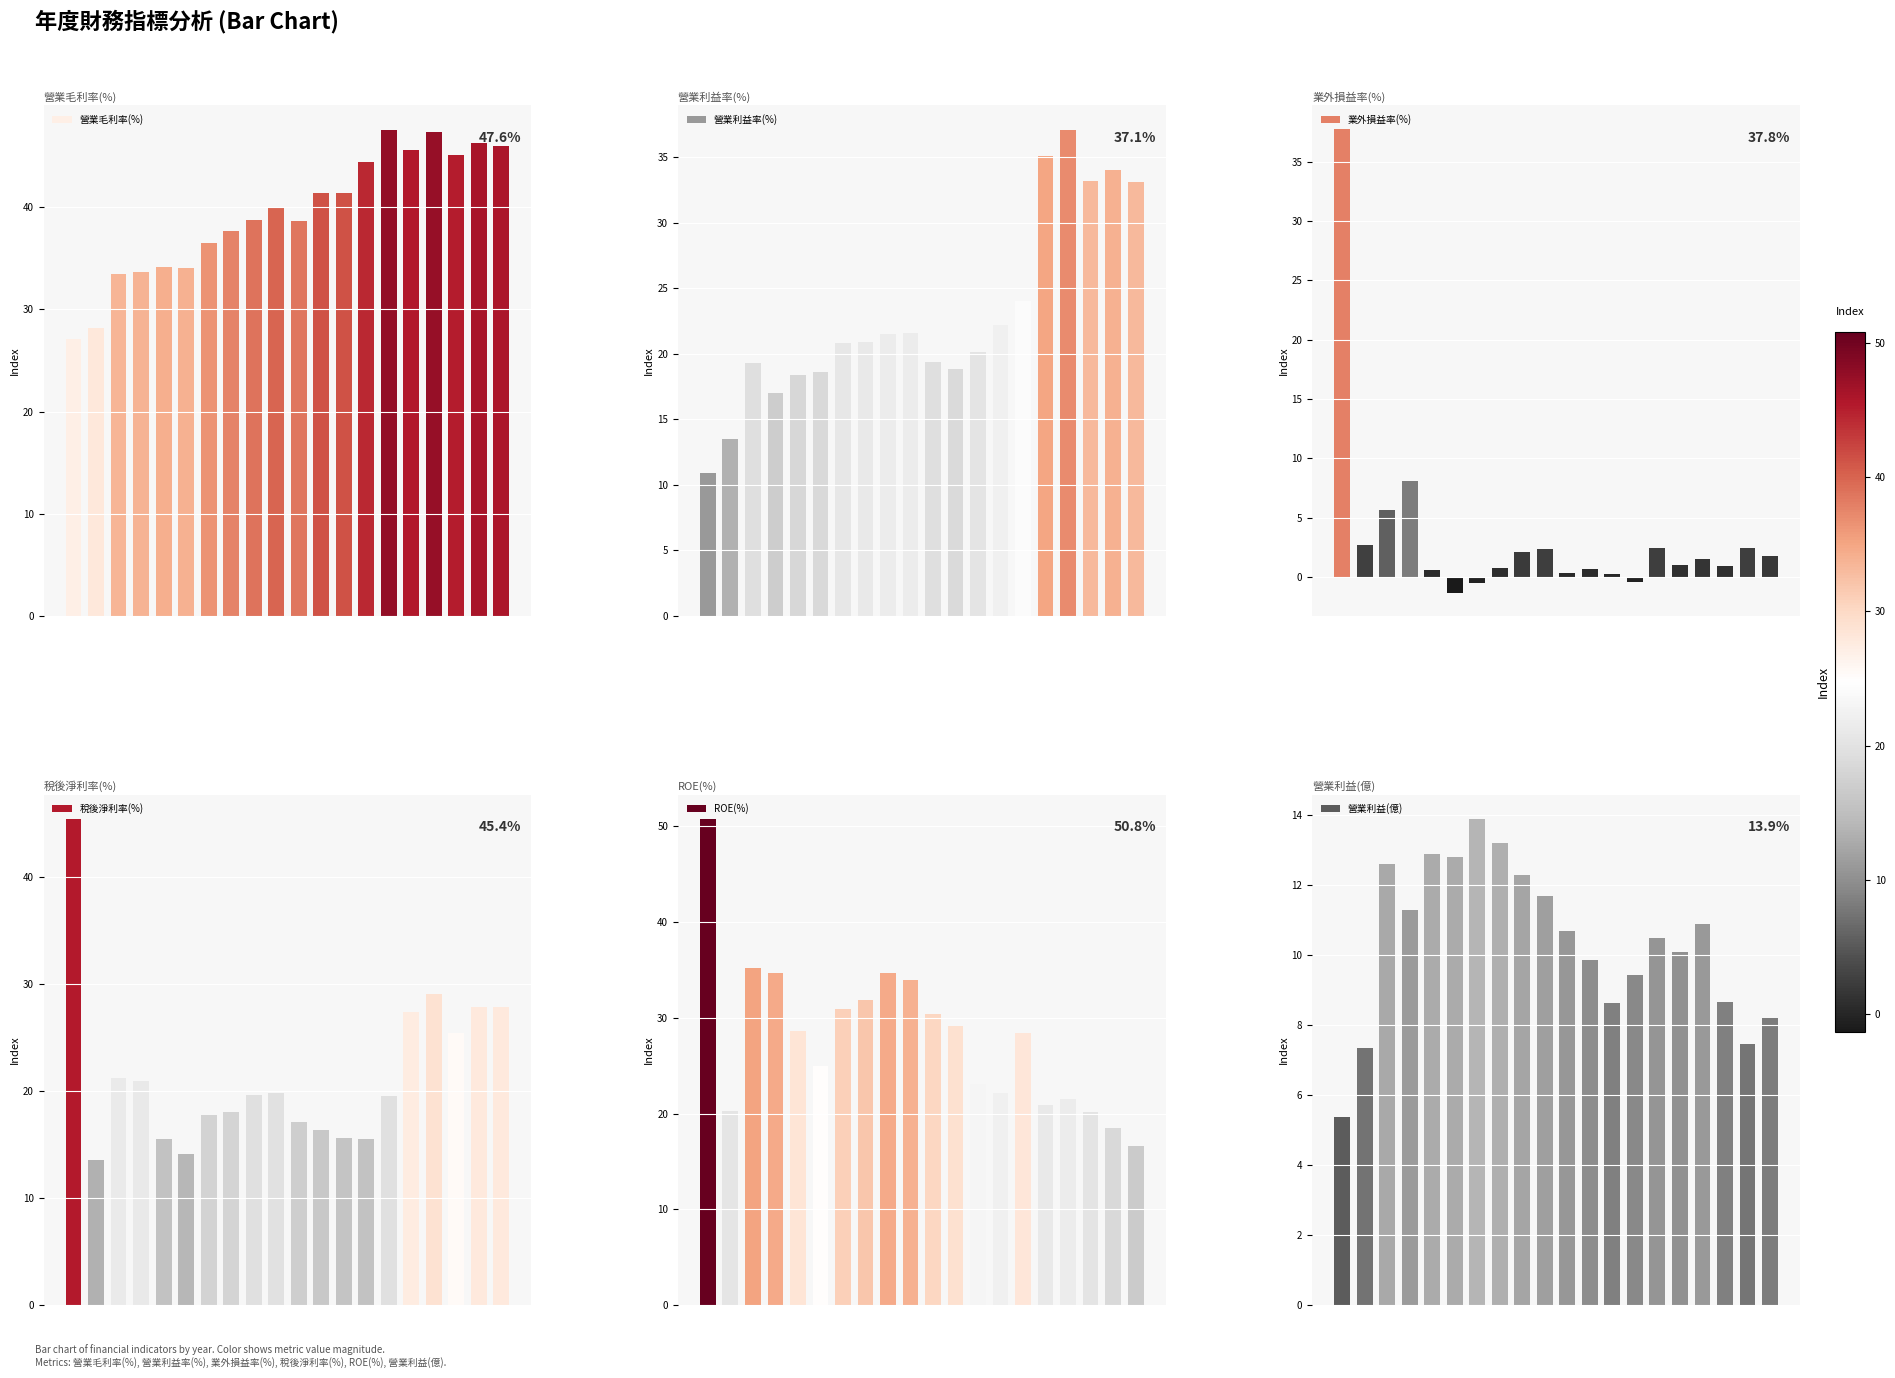

The value of 營業毛利率(%) at 6 is 63.2. True or false?

False